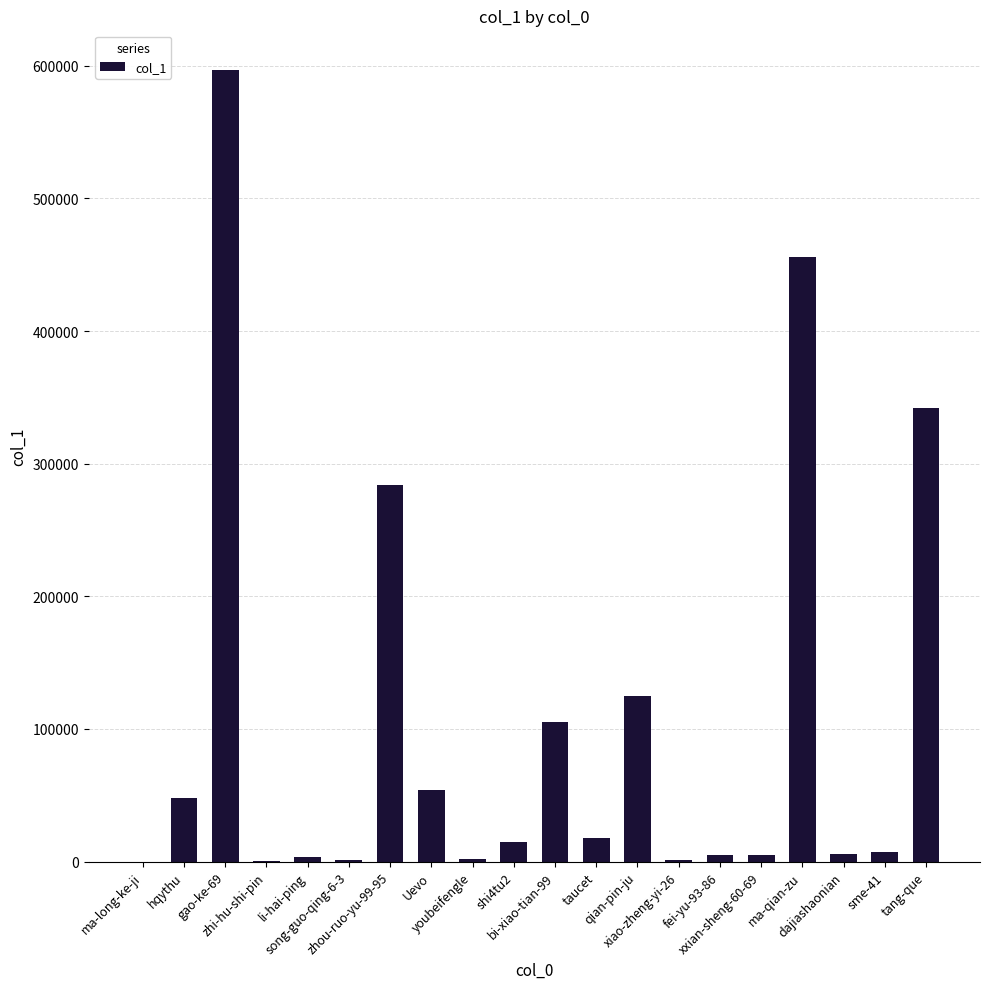

What is the greatest value displayed?

596825